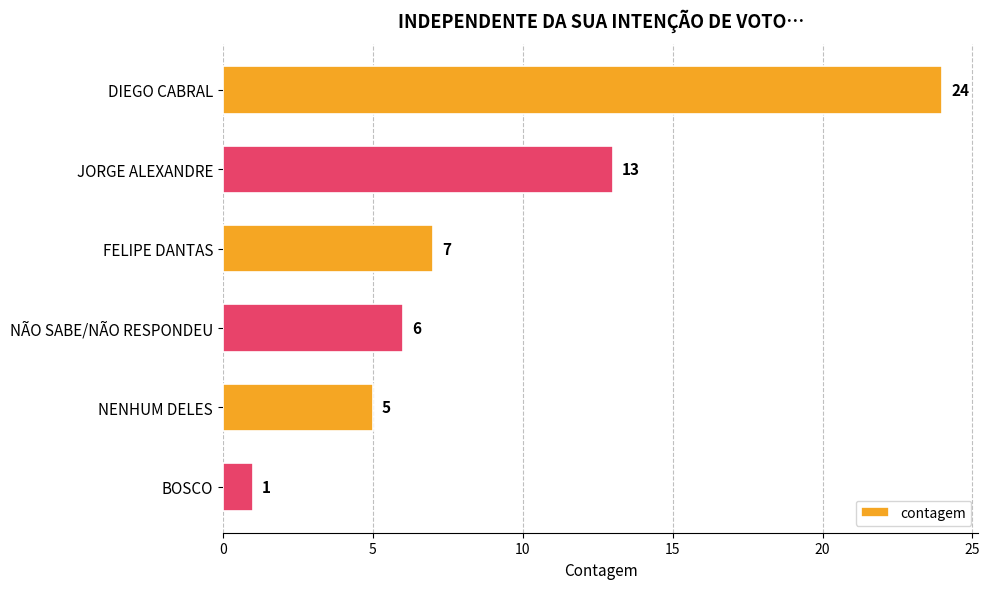

Where is the data nearest to the value 12?

JORGE ALEXANDRE